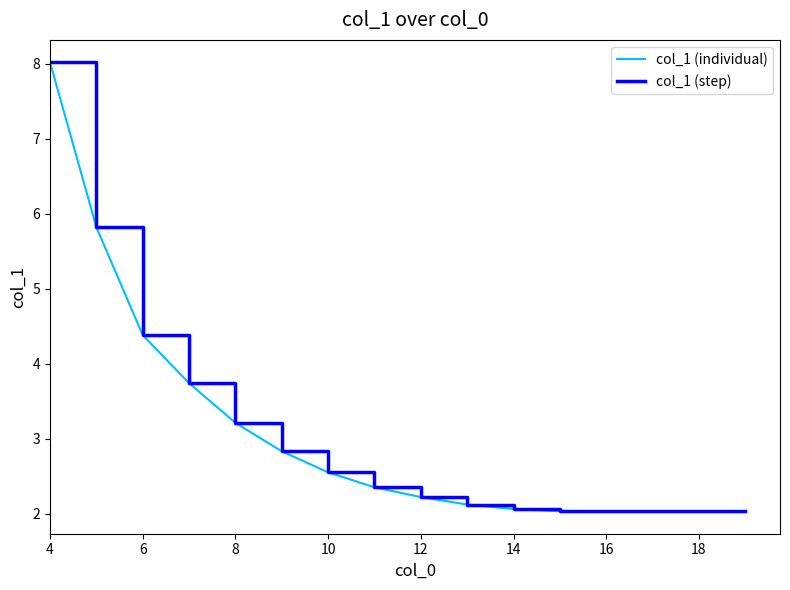

At which category is the sum across all series the highest?

4